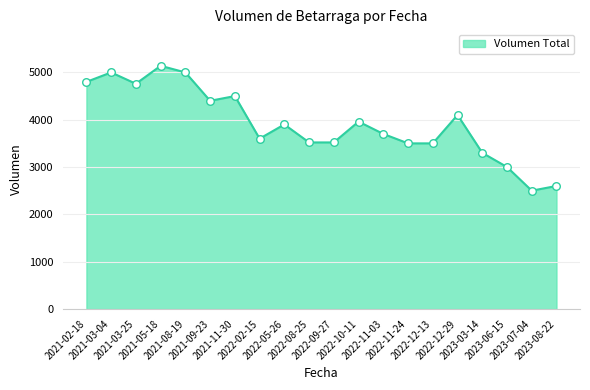

What is the minimum value shown in the chart?

2500